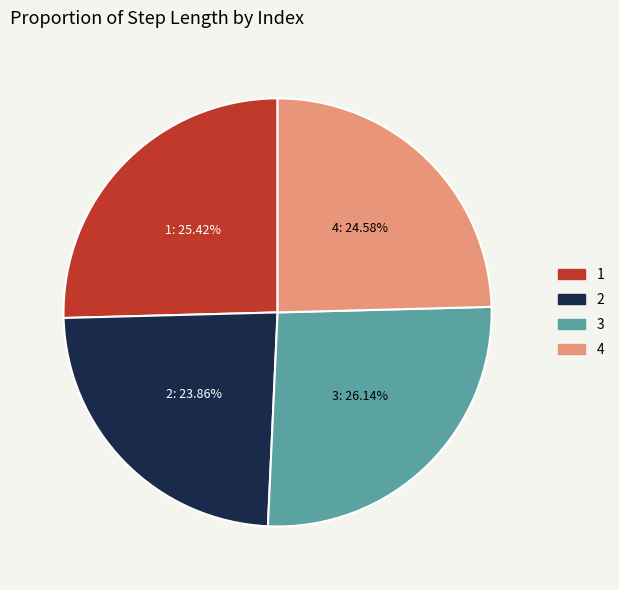

How many slices are in this pie chart?

4